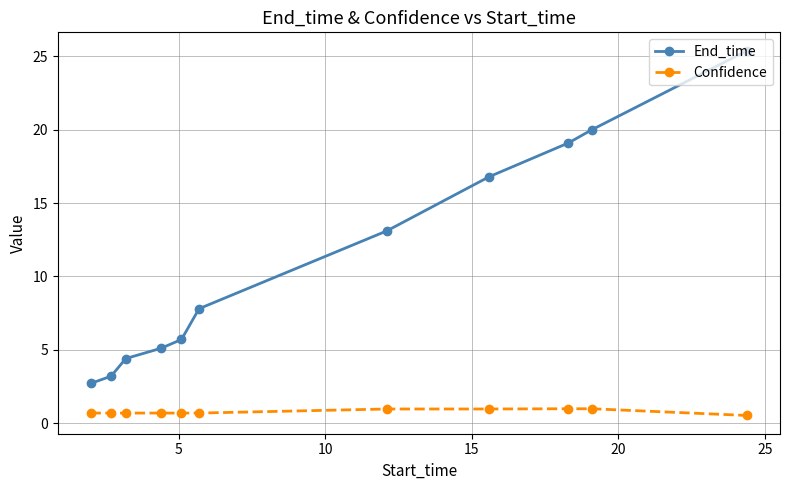

Which series has the largest range (max minus min)?

End_time